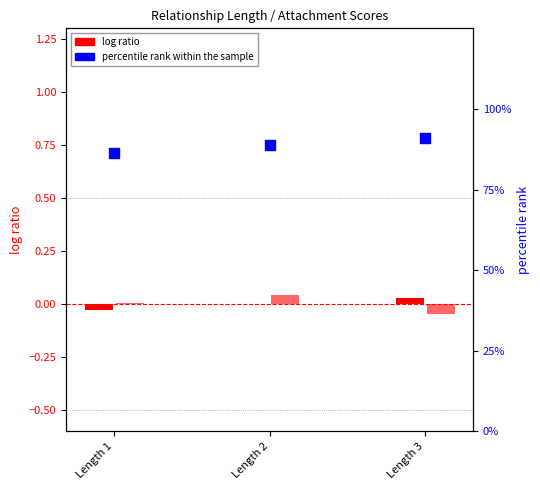

At which category is the sum across all series the highest?

Length 2